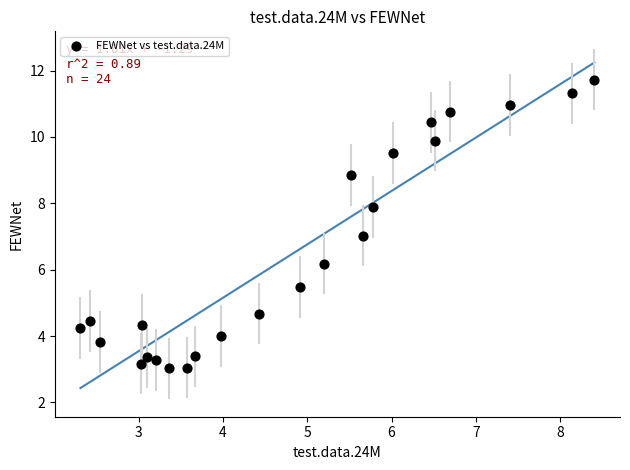

What is the range of Y values (max minus min)?

8.7